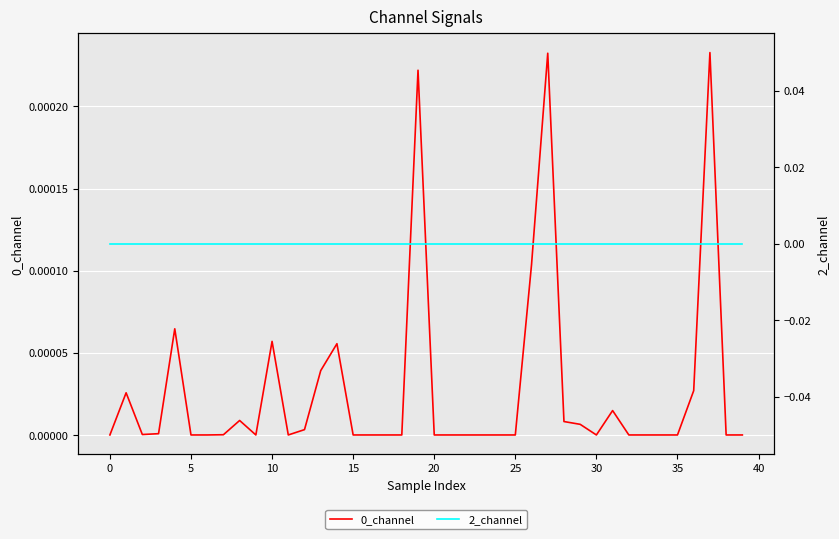

True or false: 0_channel has more than 2 points higher than both neighbors.

True